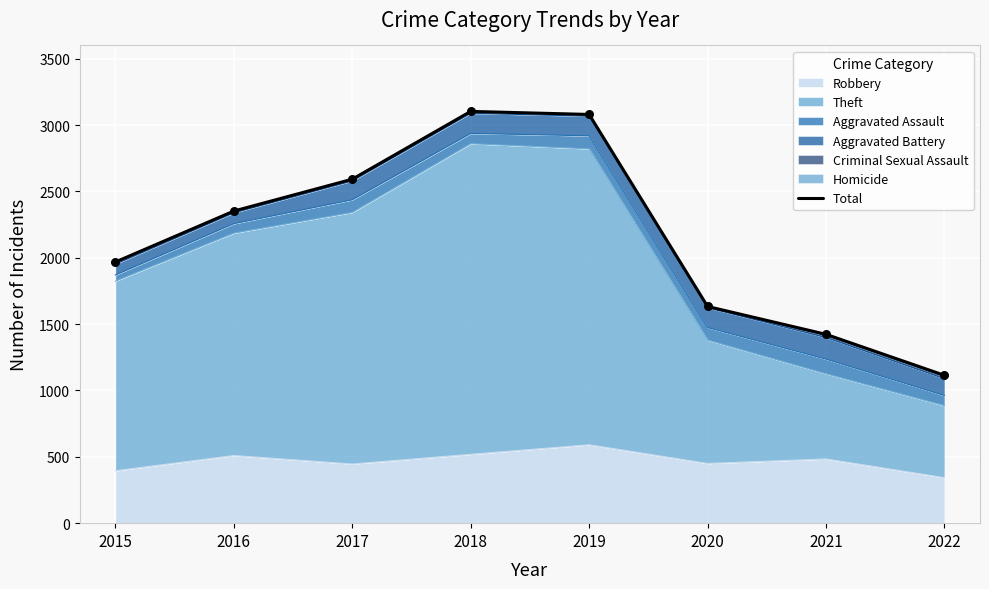

What is the change in value from 2017 to 2021?

-1169